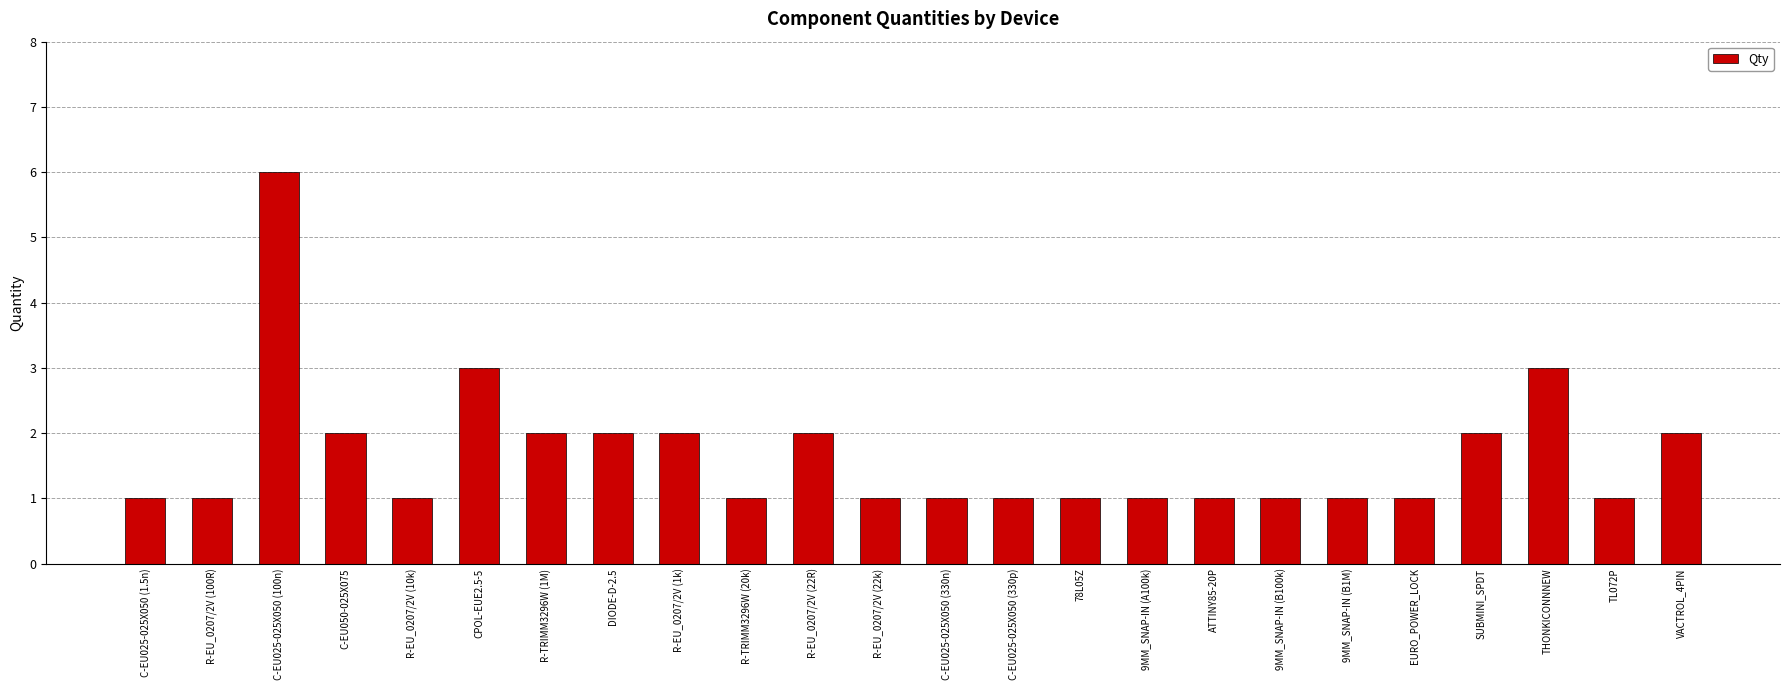

Which has a higher value, 9MM_SNAP-IN (A100k) or C-EU050-025X075?

C-EU050-025X075